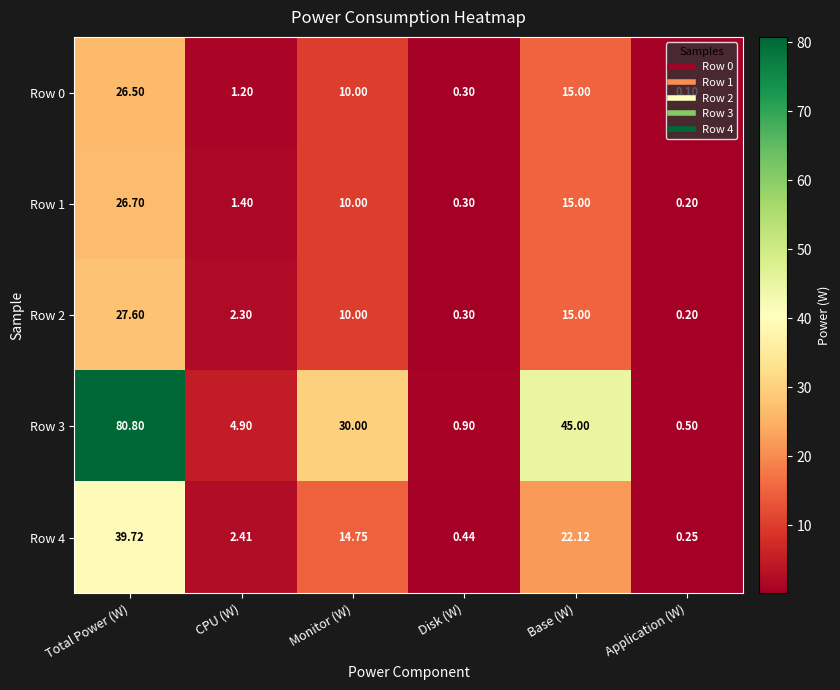

Rank the categories by Row 2 value from lowest to highest.

Application (W), Disk (W), CPU (W), Monitor (W), Base (W), Total Power (W)